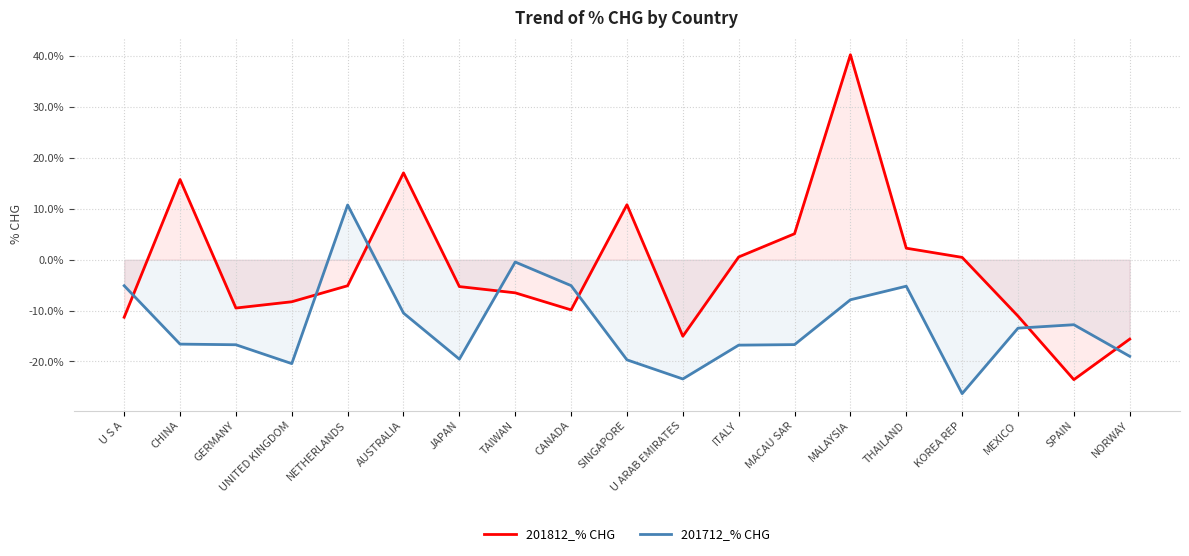

Reading left to right, list all the values displayed in this chart.

201812_% CHG: U S A=-11.3	CHINA=15.8	GERMANY=-9.5	UNITED KINGDOM=-8.3	NETHERLANDS=-5.1	AUSTRALIA=17.1	JAPAN=-5.3	TAIWAN=-6.5	CANADA=-9.9	SINGAPORE=10.8	U ARAB EMIRATES=-15.0	ITALY=0.5	MACAU SAR=5.1	MALAYSIA=40.3	THAILAND=2.3	KOREA REP=0.5	MEXICO=-11.1	SPAIN=-23.6	NORWAY=-15.6
201712_% CHG: U S A=-5.1	CHINA=-16.6	GERMANY=-16.7	UNITED KINGDOM=-20.4	NETHERLANDS=10.8	AUSTRALIA=-10.5	JAPAN=-19.6	TAIWAN=-0.5	CANADA=-5.1	SINGAPORE=-19.7	U ARAB EMIRATES=-23.5	ITALY=-16.8	MACAU SAR=-16.7	MALAYSIA=-7.9	THAILAND=-5.2	KOREA REP=-26.3	MEXICO=-13.5	SPAIN=-12.8	NORWAY=-19.0